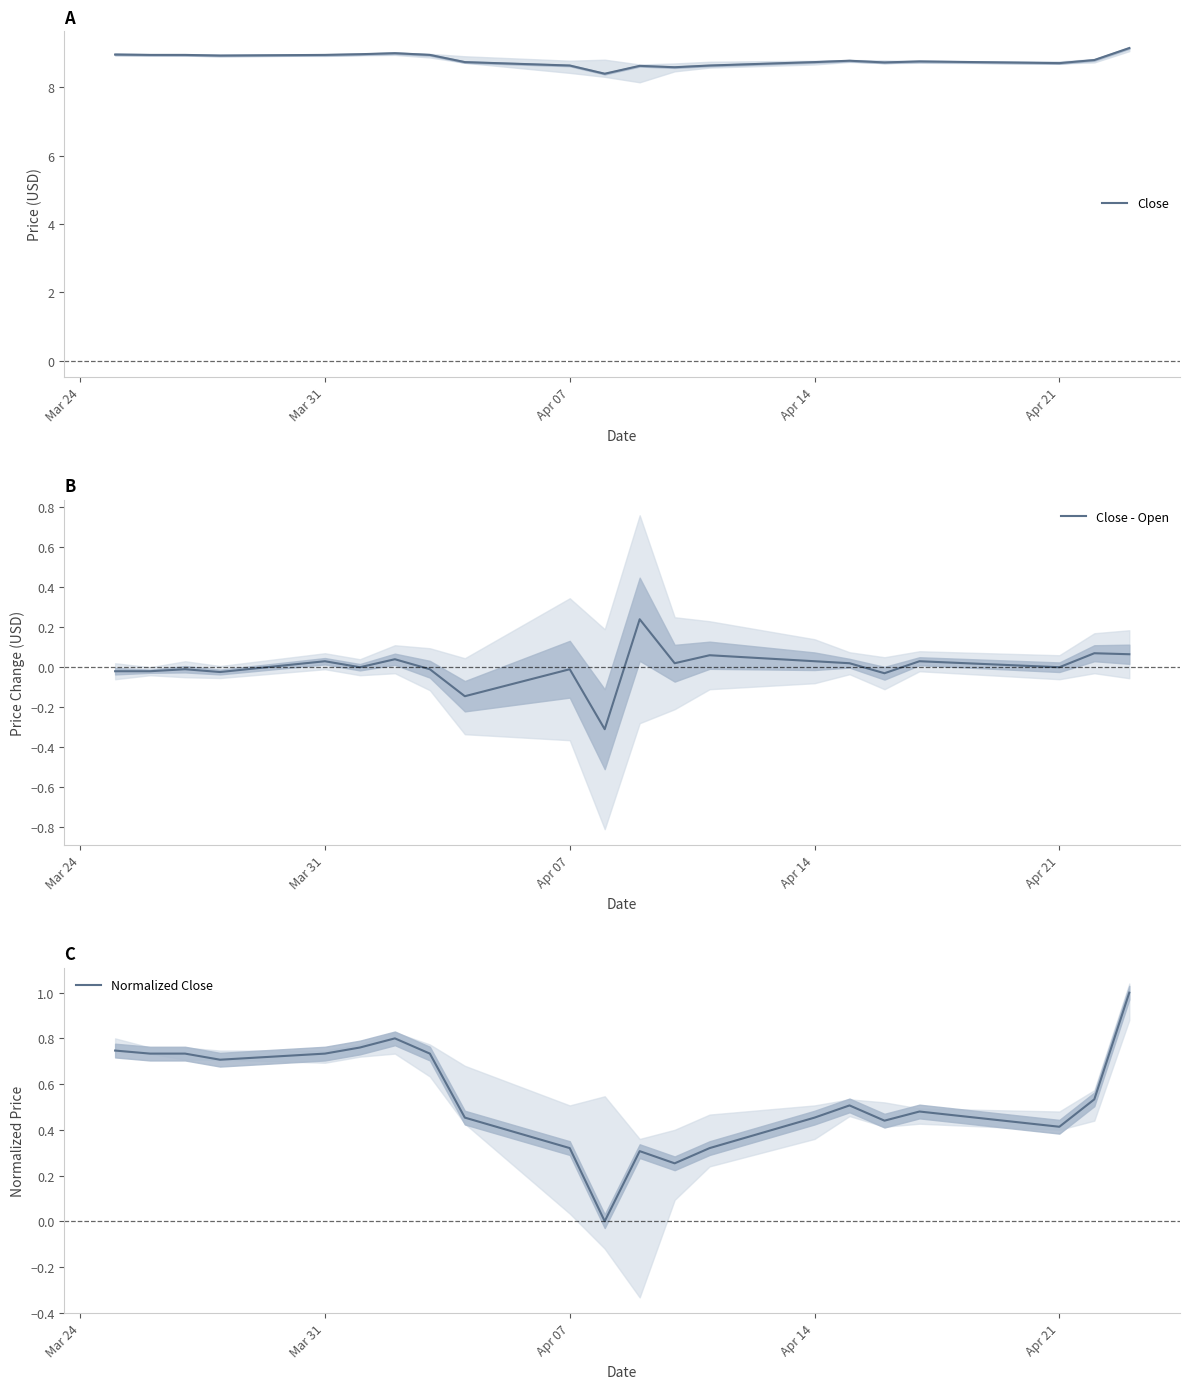

Which series has the largest total across all categories?

Close